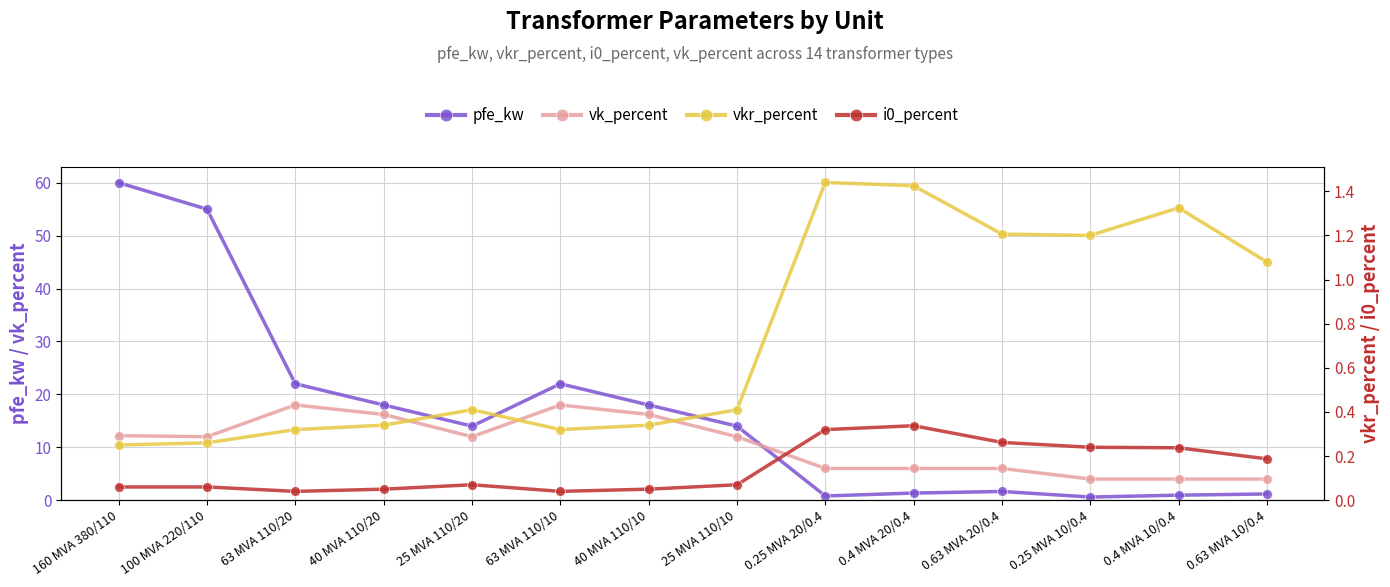

The i0_percent series shows 0.2 at 0.25 MVA 10/0.4. True or false?

True